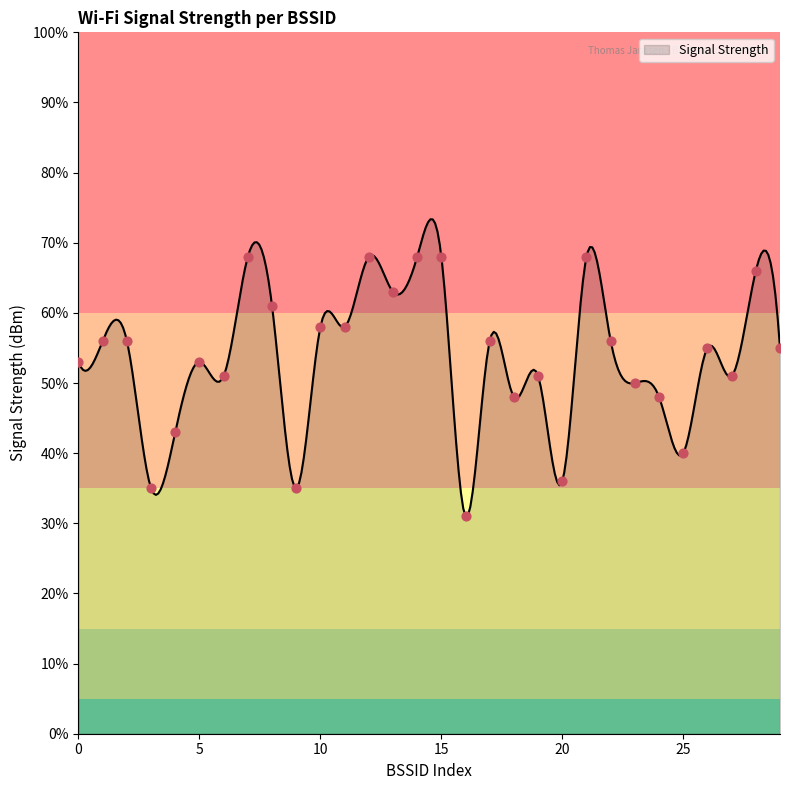

What is the maximum value for Signal Strength?

73.4